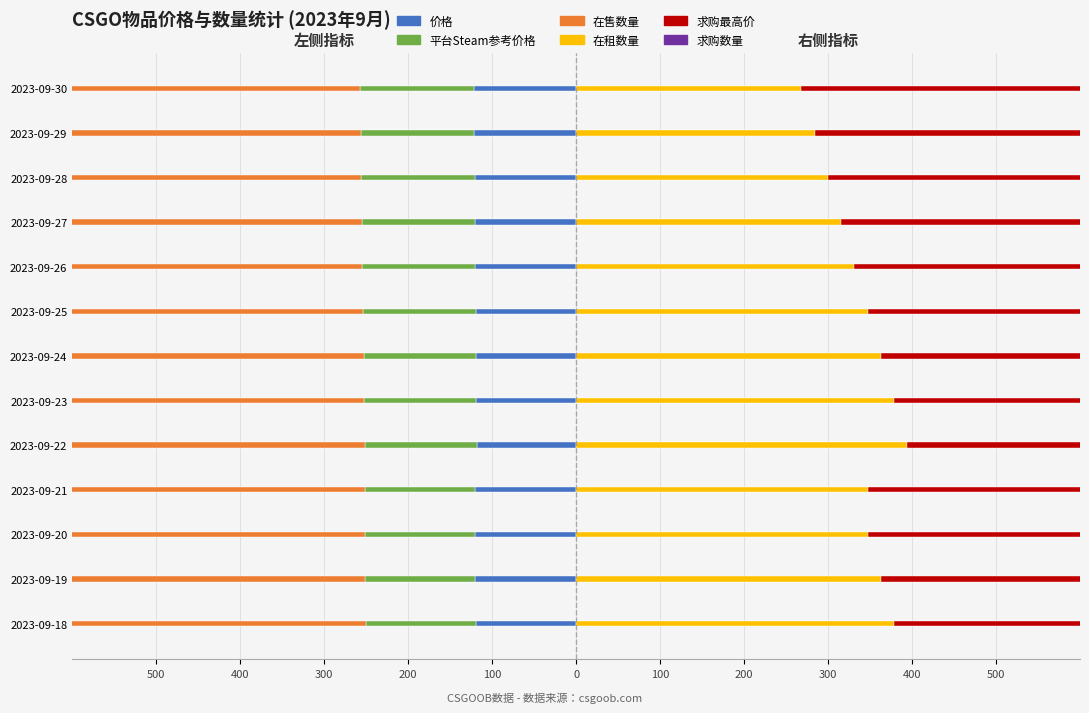

Between 2023-09-18 and 2023-09-20, which is larger?

2023-09-18